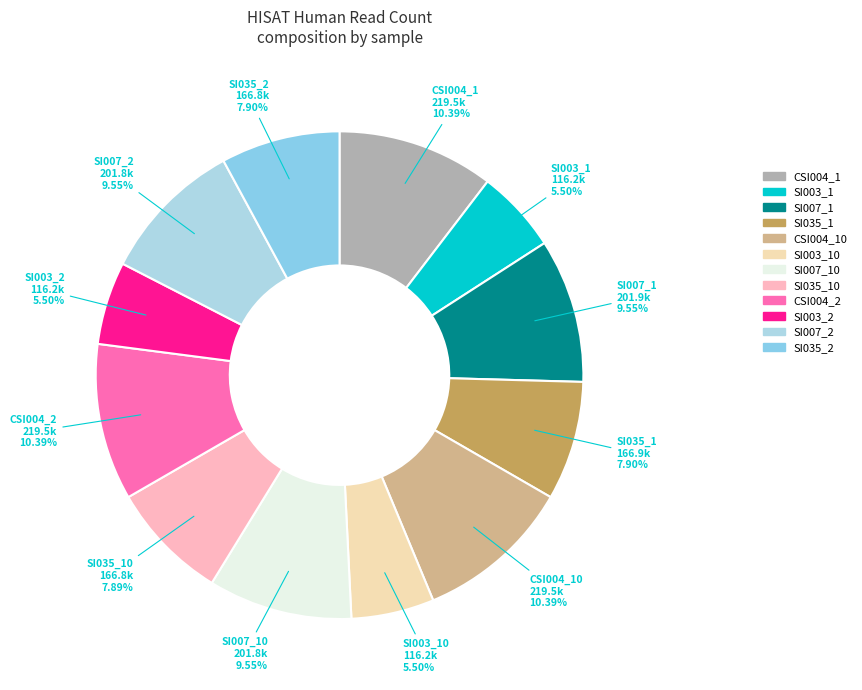

Count the number of slices in the pie.

12